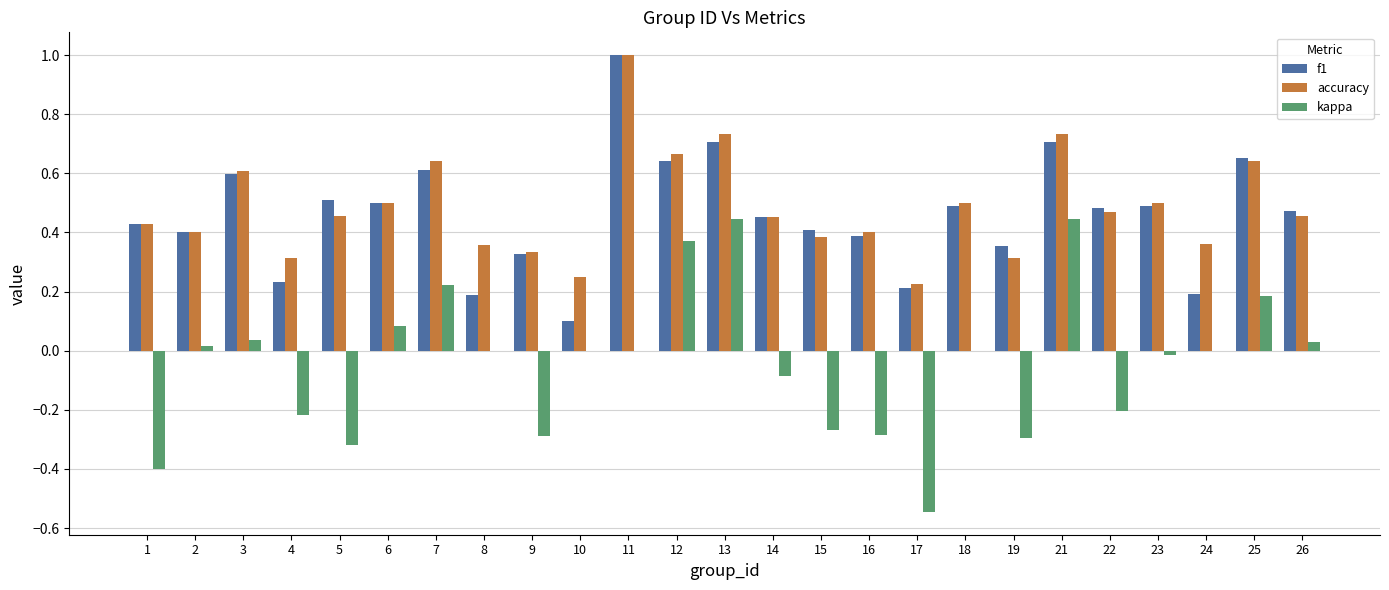

How many series are shown in this chart?

3